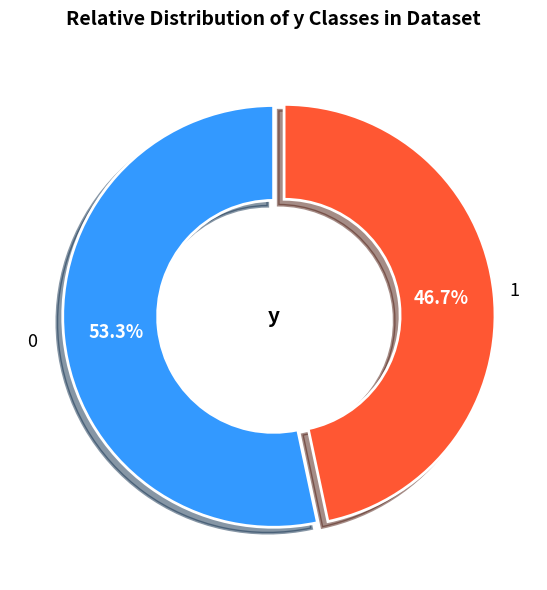

What is the smallest slice in the pie chart?

1